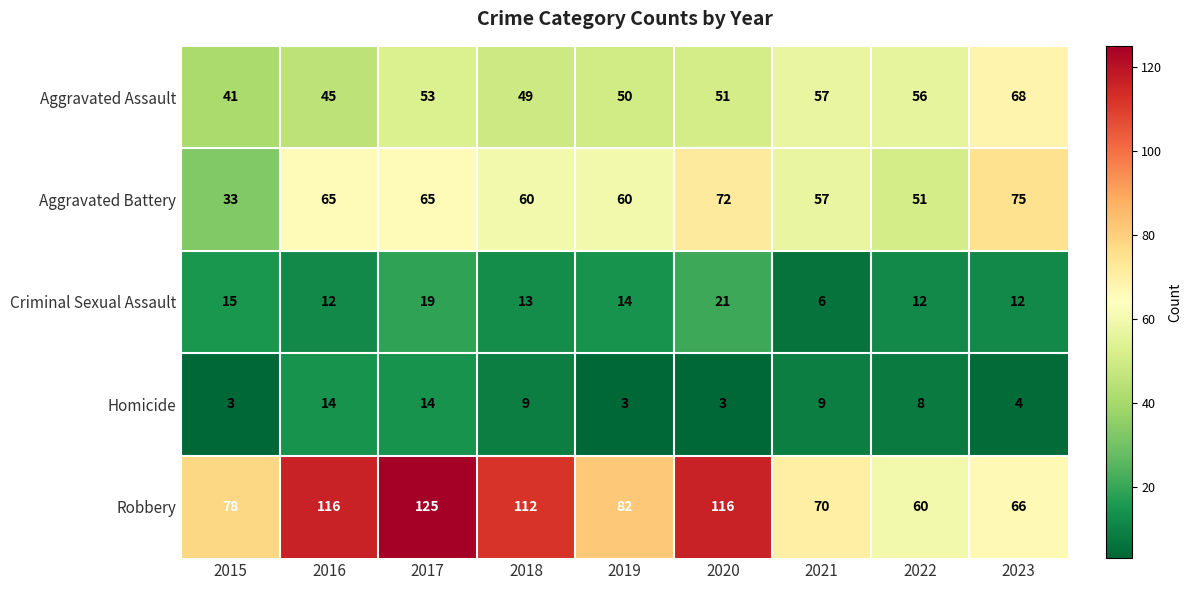

List the series in order of their peak value, highest first.

Robbery, Aggravated Battery, Aggravated Assault, Criminal Sexual Assault, Homicide